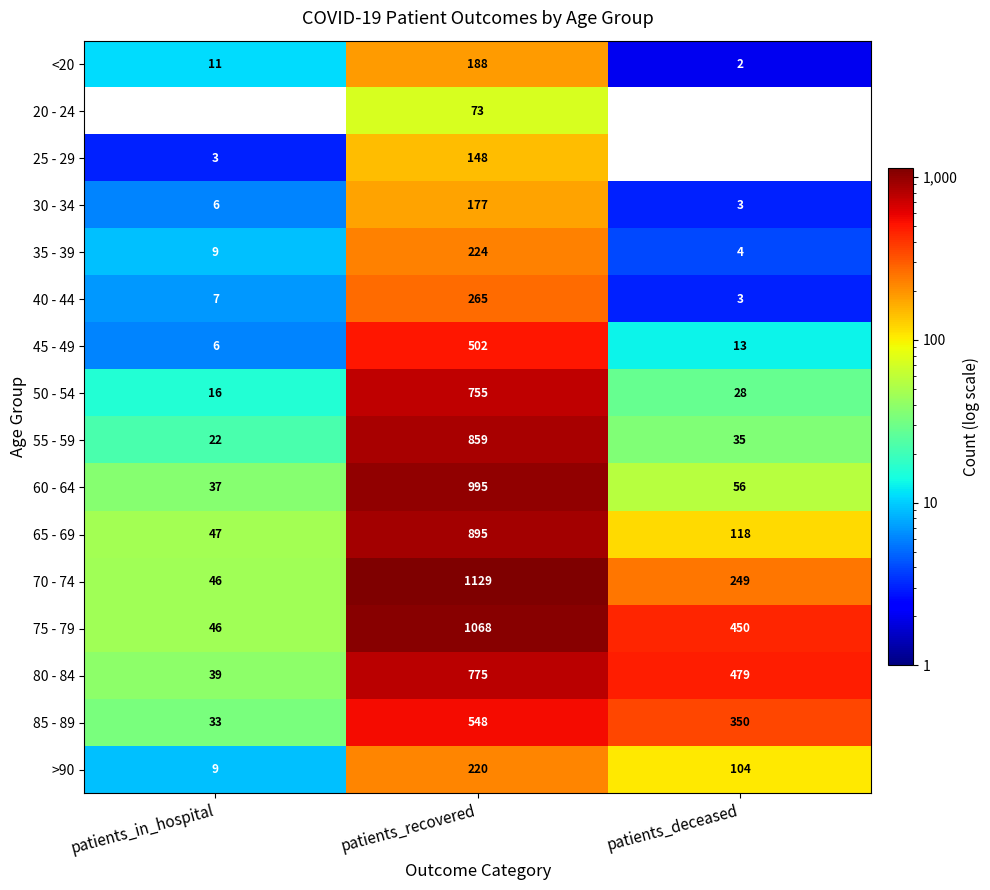

Which series has the widest spread of values?

70 - 74